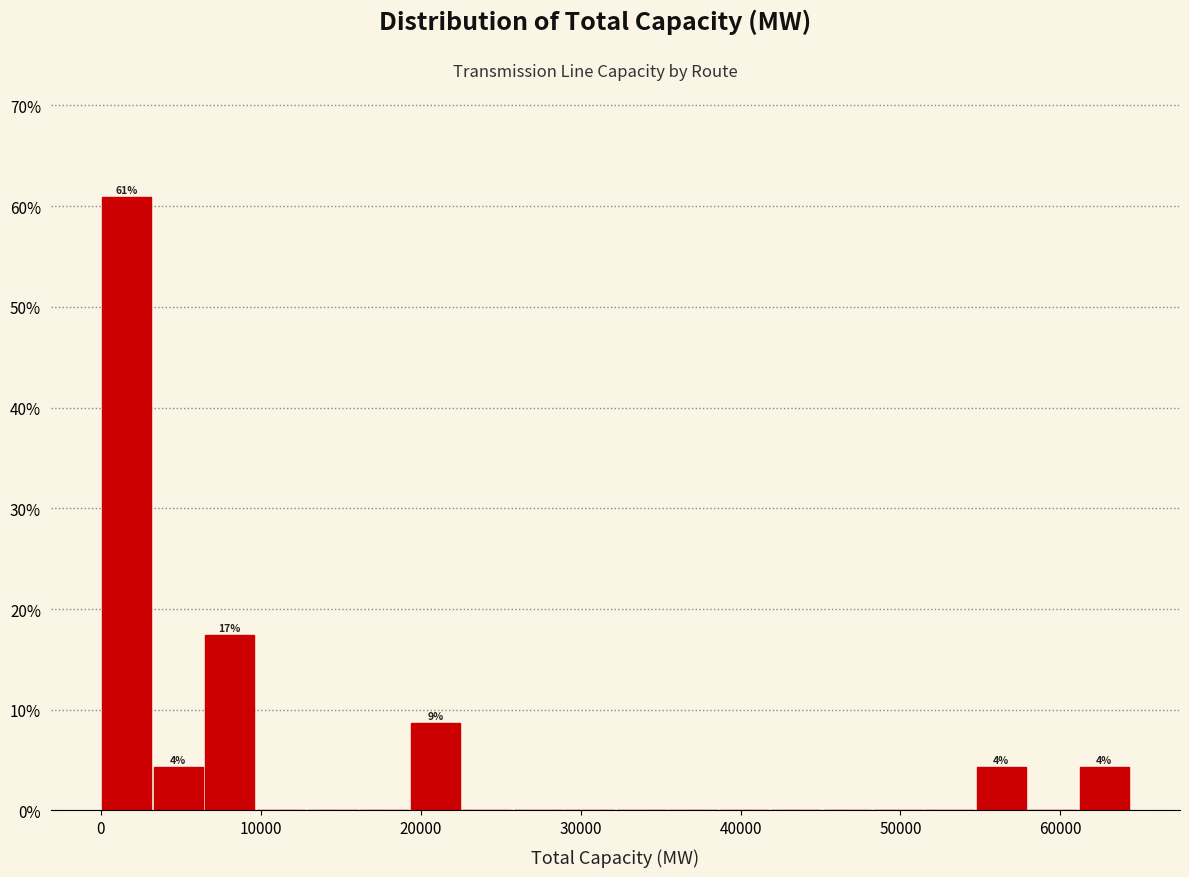

Around what value on the x-axis is the tallest bar? Give the approximate position of its centre, as read against the axis.

2000